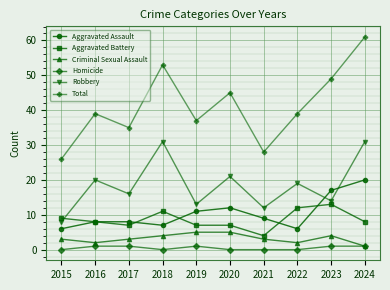

What is the total value across all series at 2015?

52